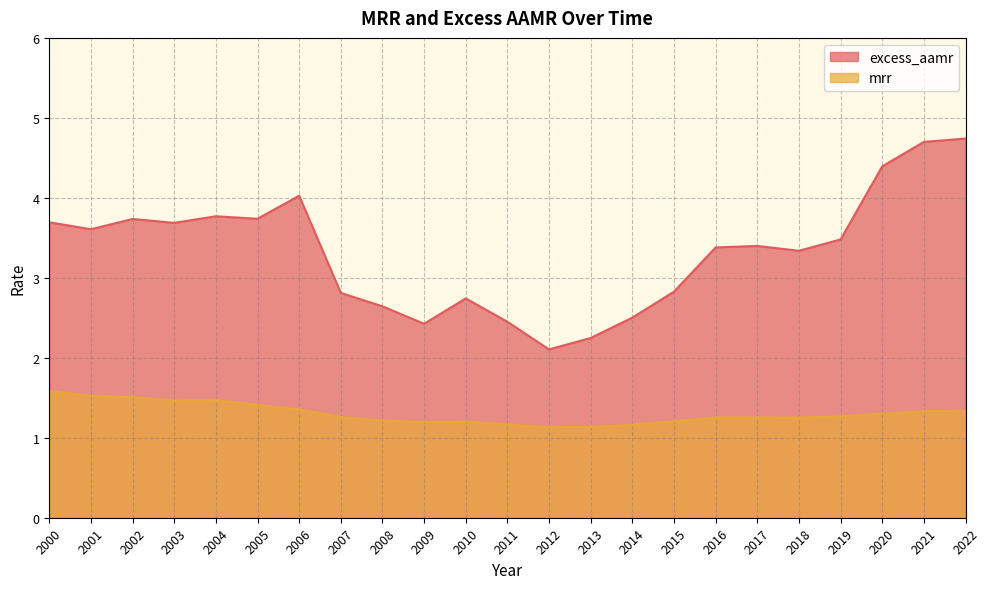

What is the value of the excess_aamr point at the 5th from the left?

3.8